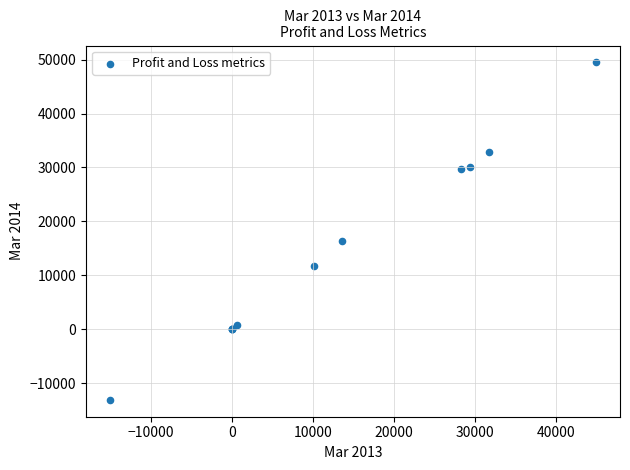

What Y value in the scatter plot is closest to 18197?

16282.0